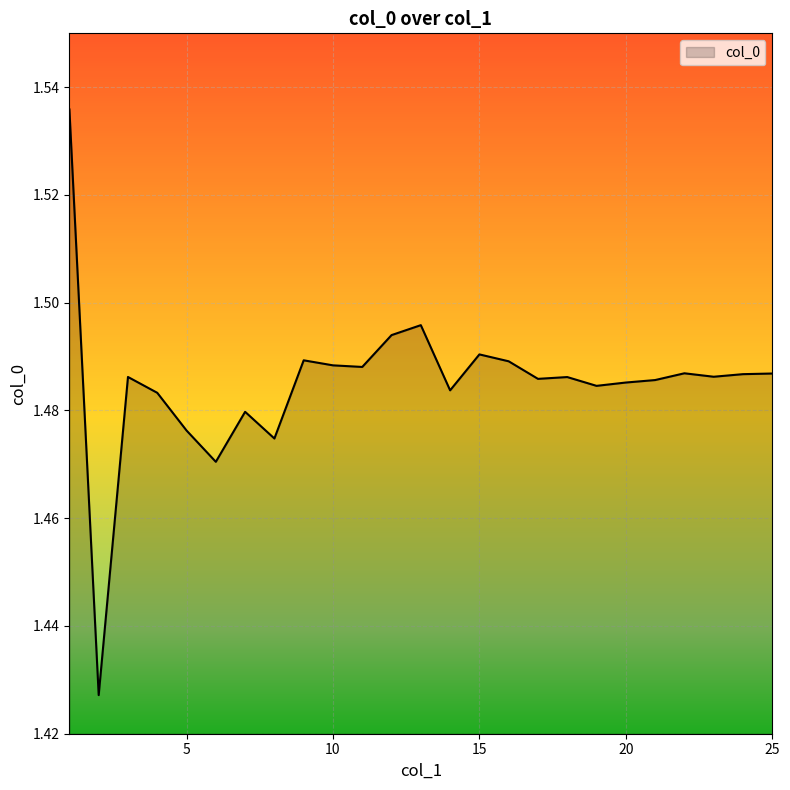

At which category does the chart reach its minimum across all series?

2